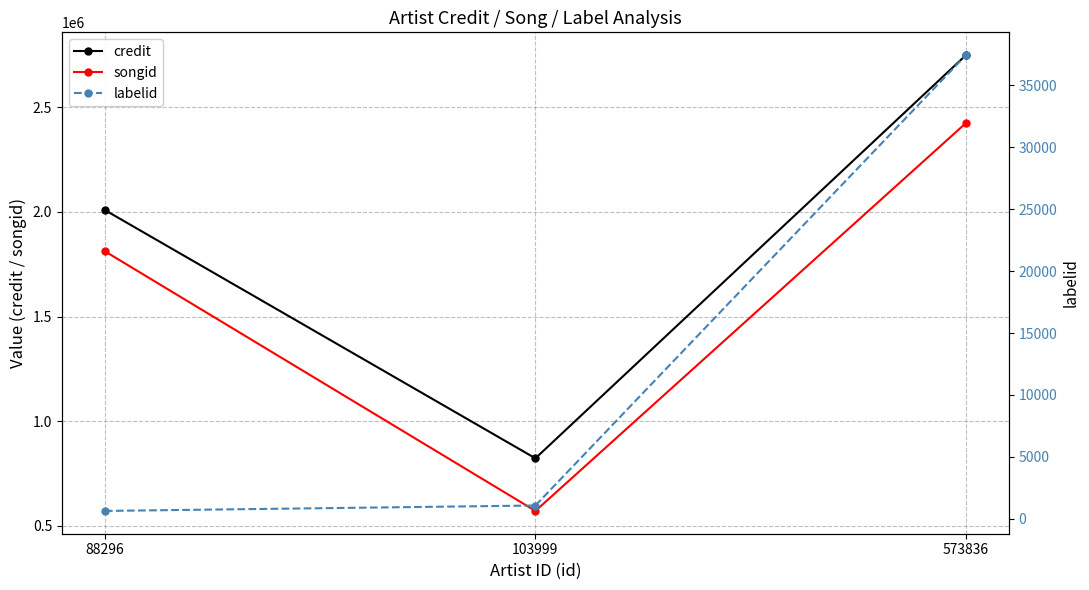

At which label does credit first exceed 2008580?

573836